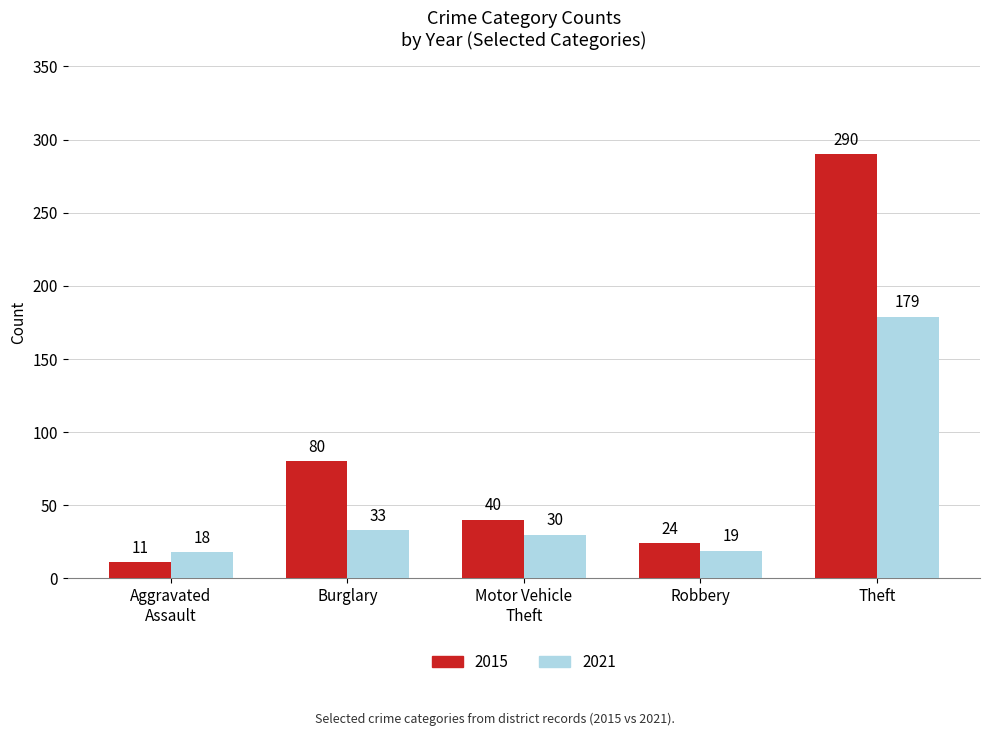

Reading left to right, list all the values displayed in this chart.

2015: 11	80	40	24	290
2021: 18	33	30	19	179